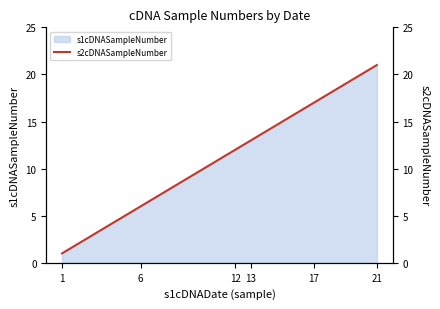

What is the smallest value displayed?

1